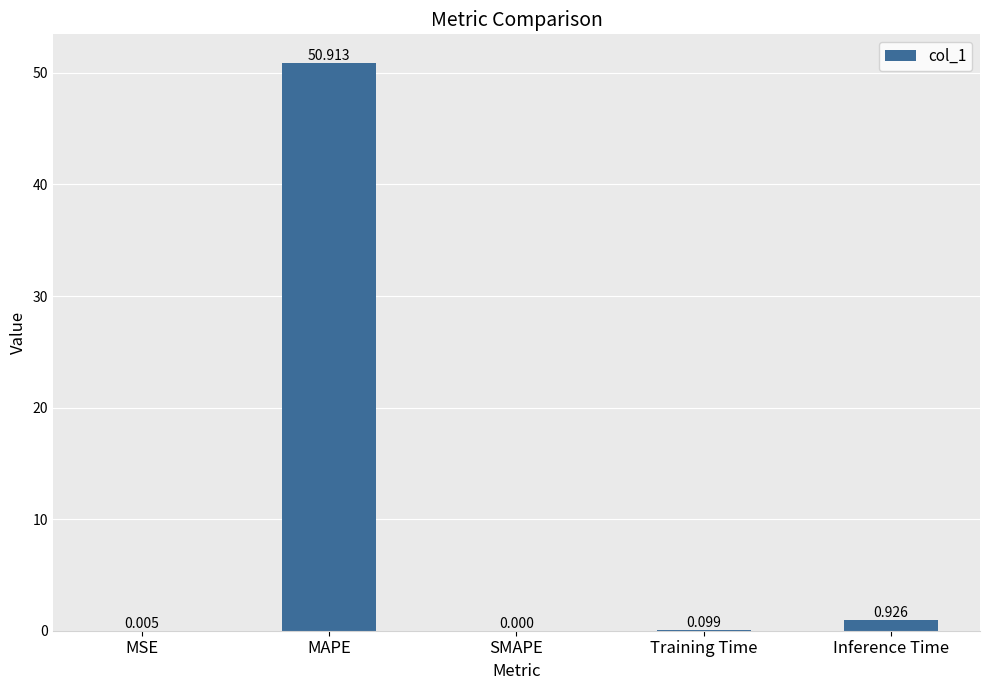

At which label is the value closest to 25?

Inference Time